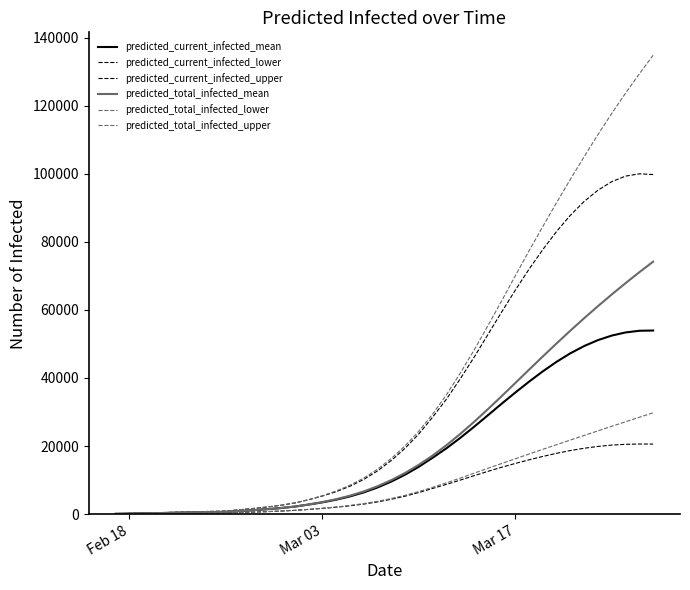

Does the chart have visible grid lines?

No